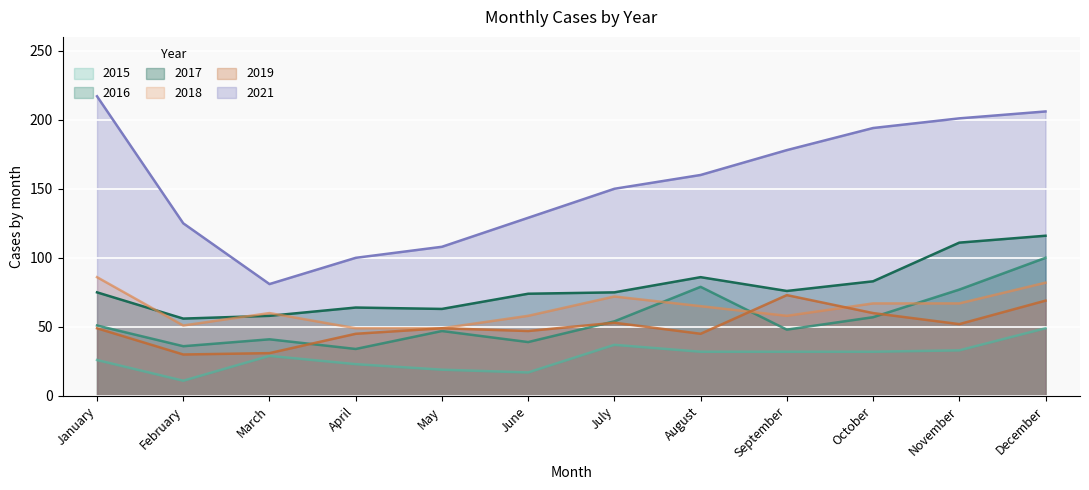

At which label does 2018 reach its minimum?

April